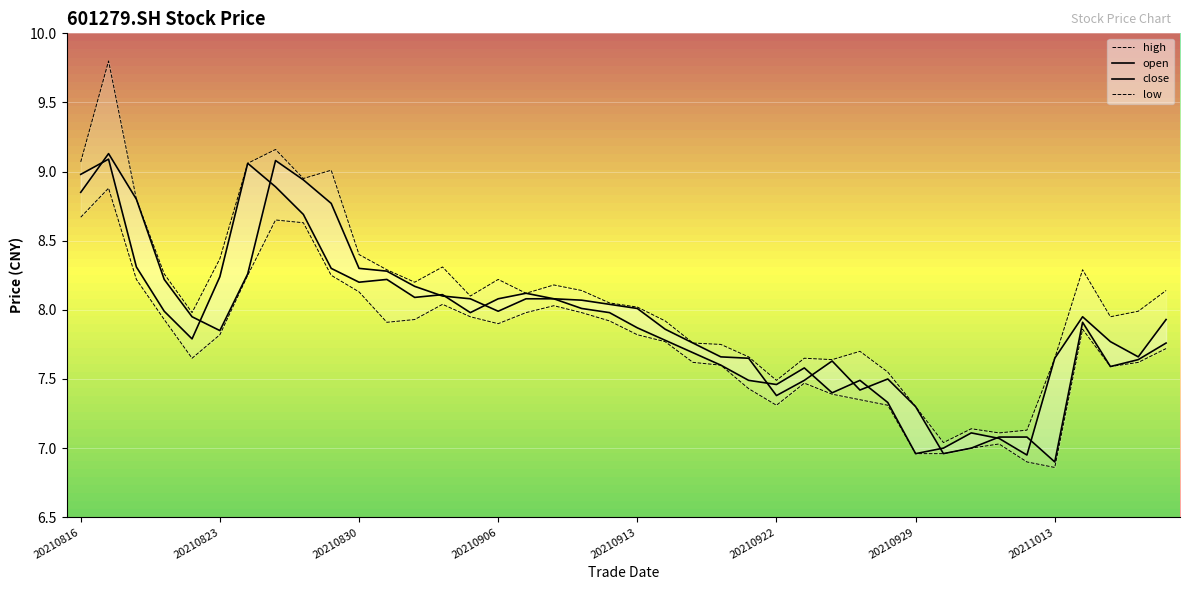

The high series shows 8.1 at 14. True or false?

True